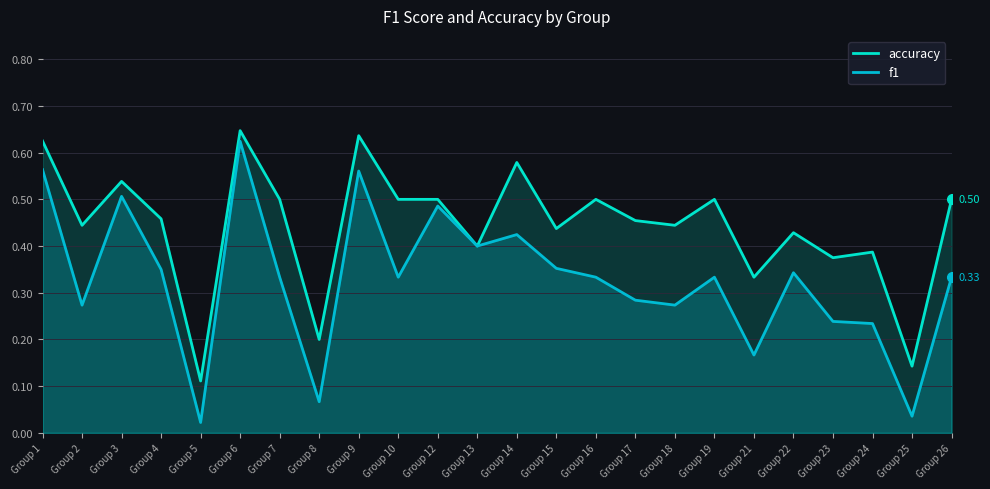

True or false: accuracy and f1 intersect in this chart.

False